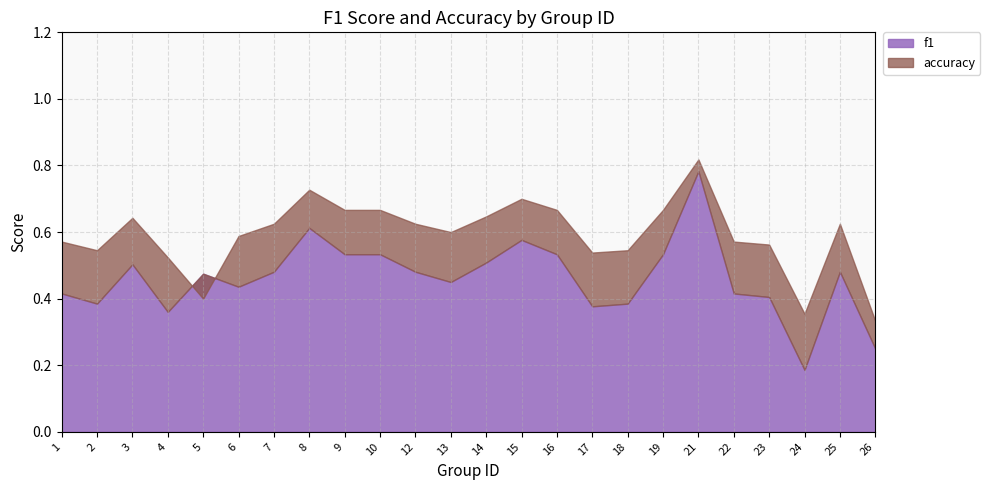

What is the average value of the f1 series?

0.5